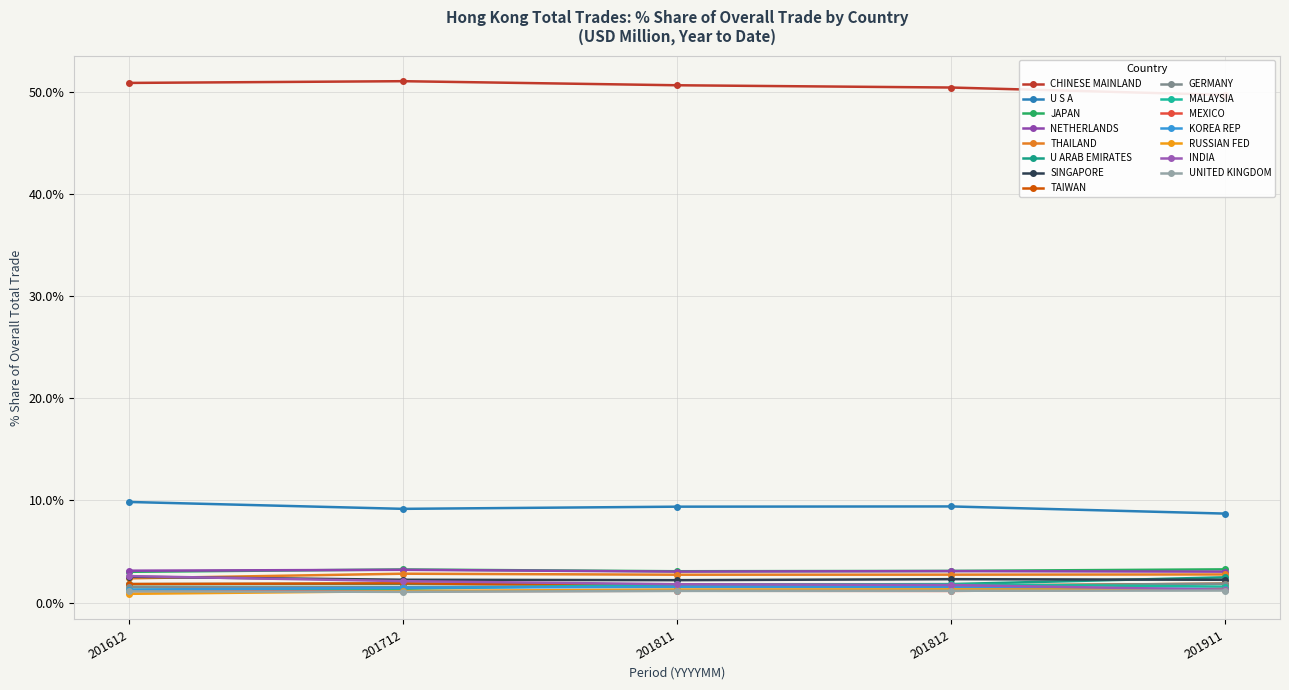

Where is % Share 201911 nearest to the value 25?

U S A